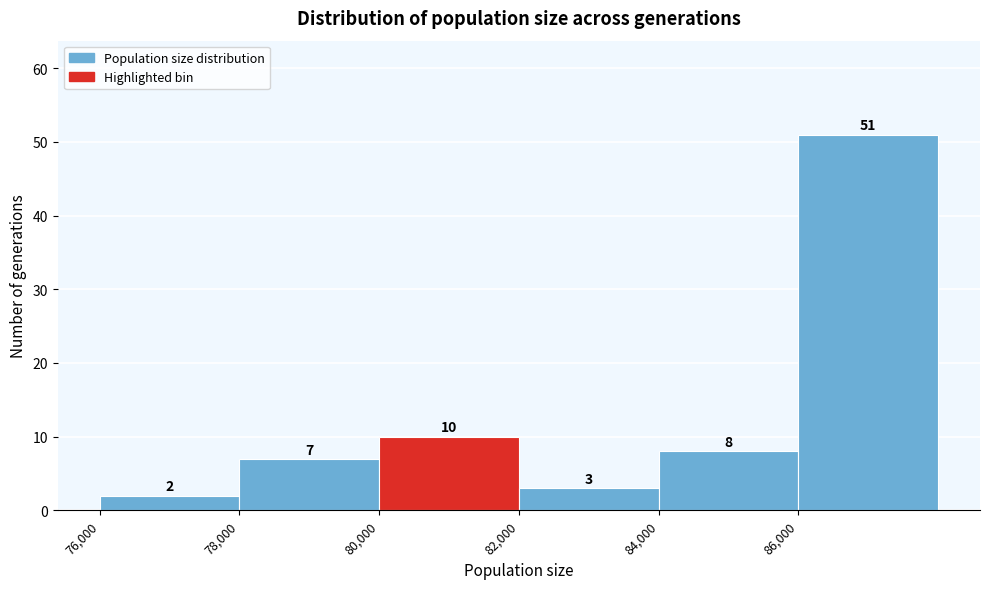

Which range on the x-axis has the tallest bar?

86000 to 88000